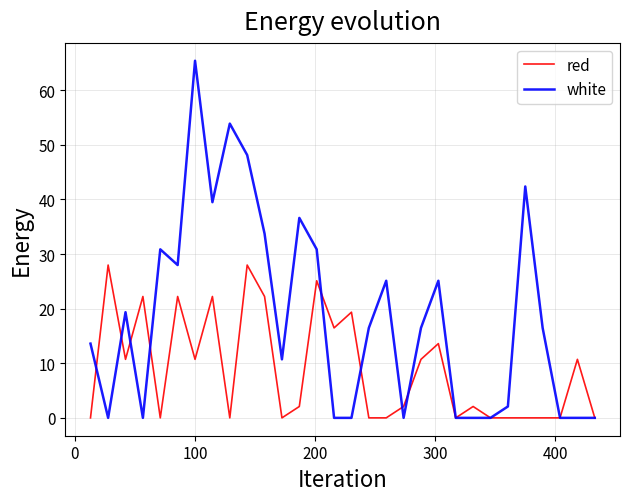

What is the greatest value displayed?

65.4